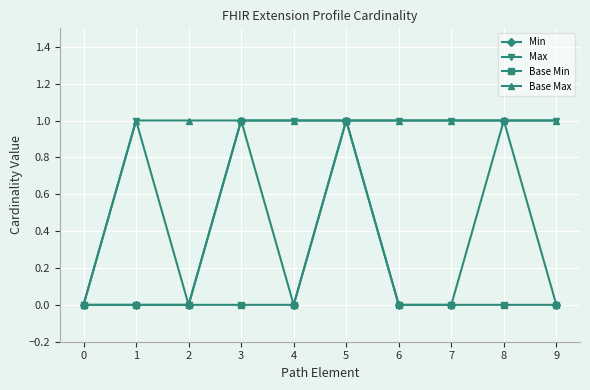

Reading left to right, list all the values displayed in this chart.

Min: 0	0	0	1	0	1	0	0	1	0
Max: 0	1	0	1	1	1	1	1	1	1
Base Min: 0	0	0	0	0	1	0	0	0	0
Base Max: 0	1	1	1	1	1	1	1	1	1